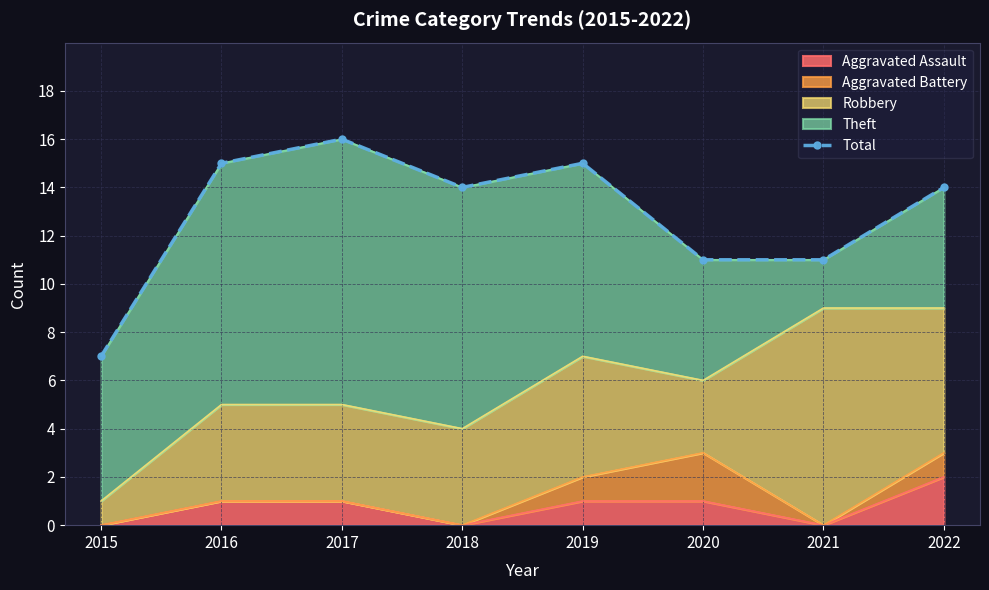

How many interior local peaks (higher than both neighbors) does the data have?

2